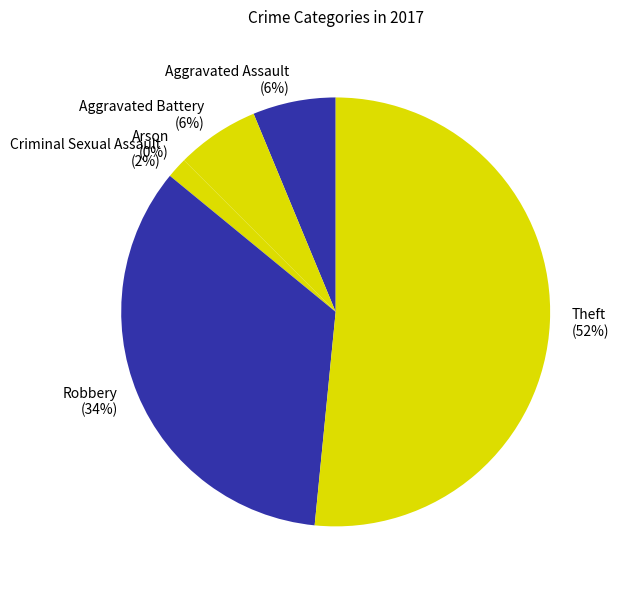

True or false: Aggravated Battery accounts for 6% of the total.

True